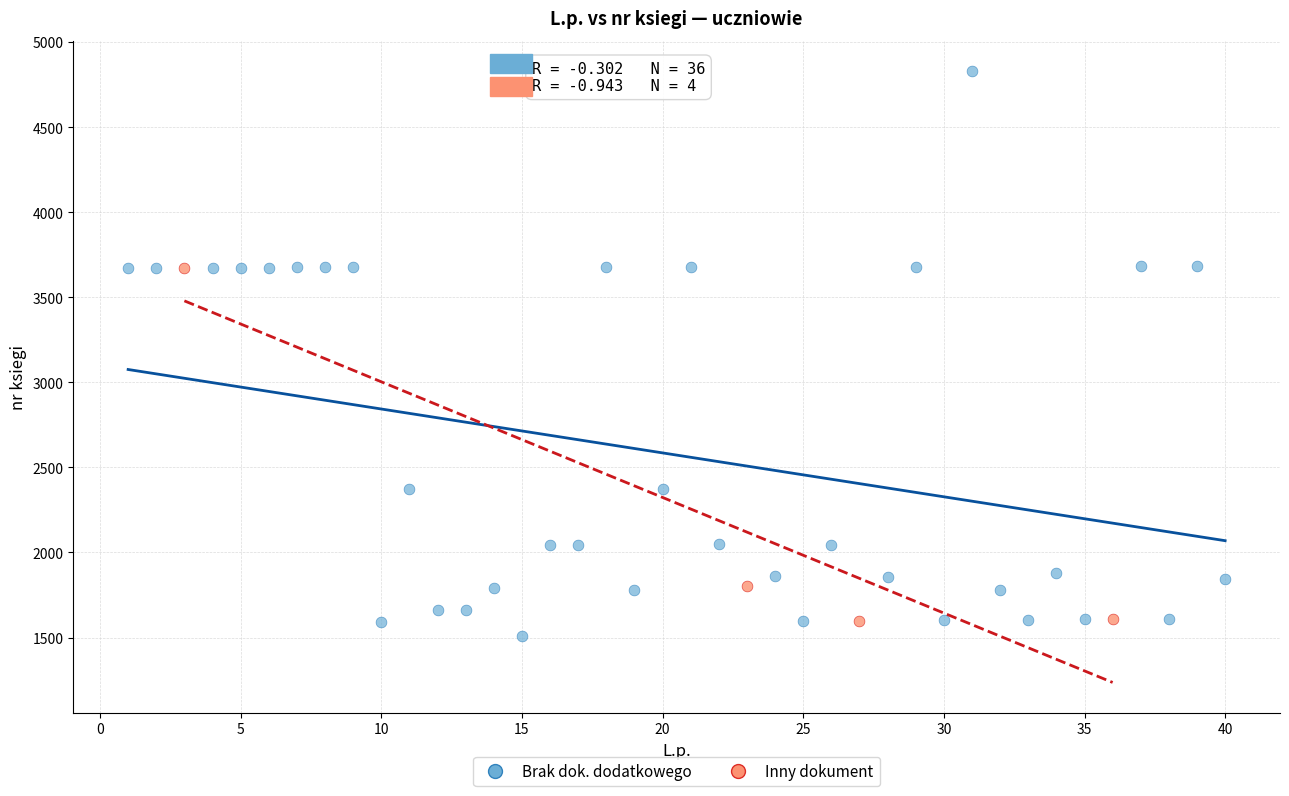

Which series has the widest spread of Y values?

Brak dok. dodatkowego